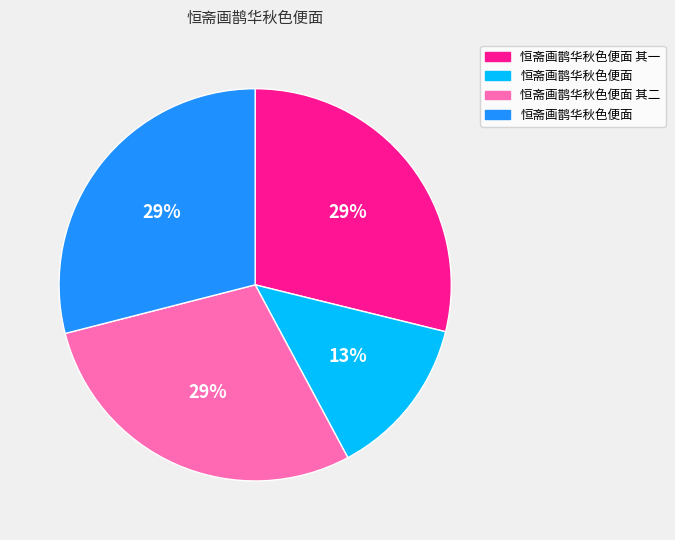

Does any single category account for the majority?

No